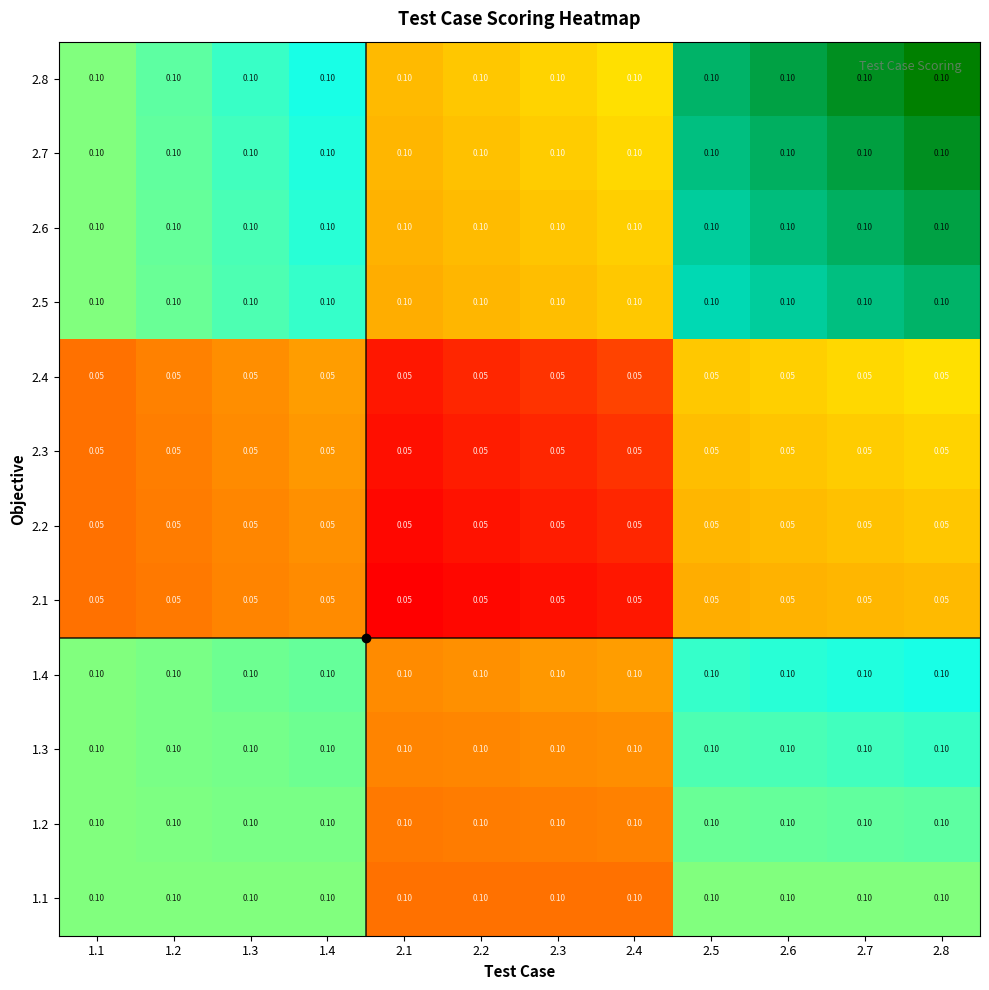

Is the value of 2.3 at 2.5 greater than the value of 2.7 at 2.6?

No